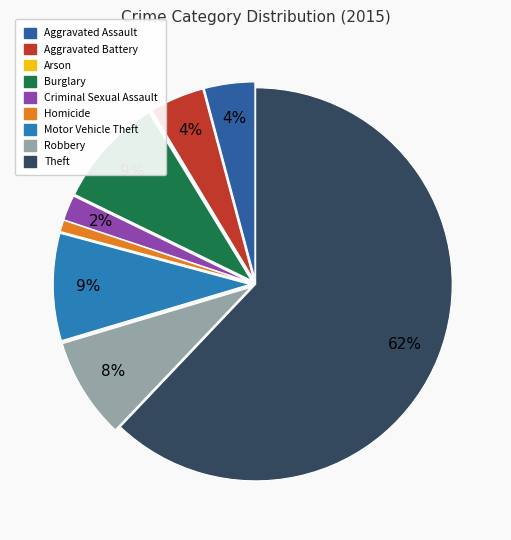

How many slices are in this pie chart?

9